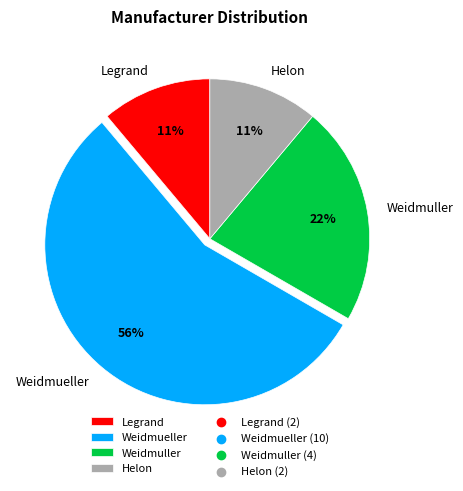

To the nearest percent, what is the average slice percentage?

25%